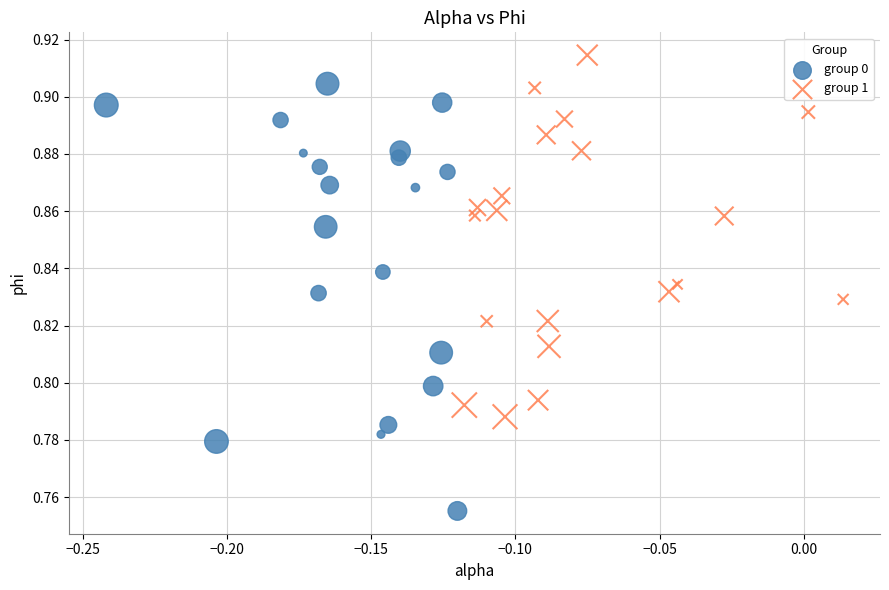

Which series has the widest spread of Y values?

group 0